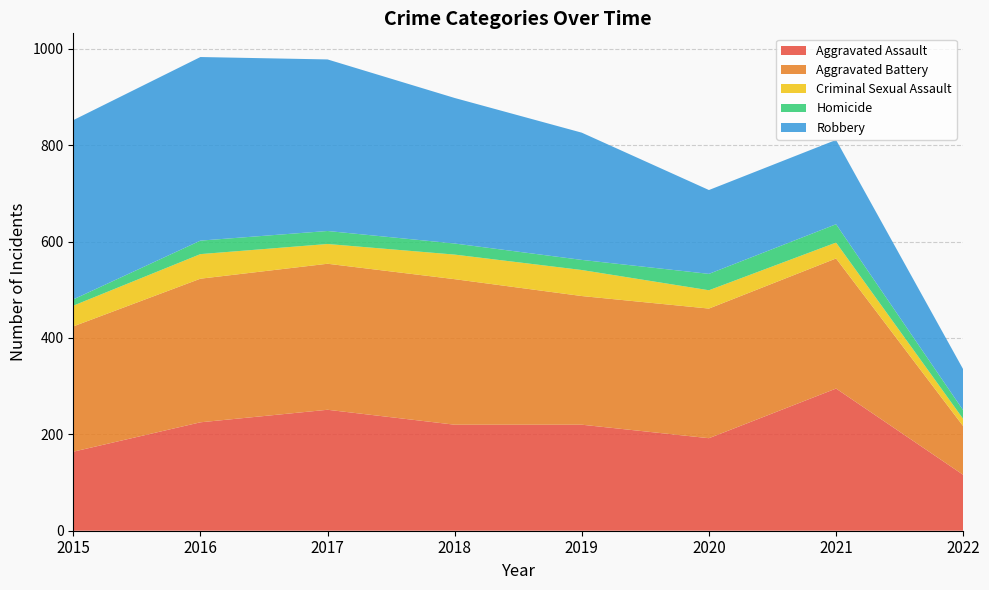

Reading right to left, list all the values displayed in this chart.

Aggravated Assault: 116	295	192	220	220	251	225	164
Aggravated Battery: 101	270	269	267	302	303	298	260
Criminal Sexual Assault: 15	33	38	54	51	41	51	43
Homicide: 18	38	34	21	23	27	28	13
Robbery: 85	175	174	264	302	356	381	372